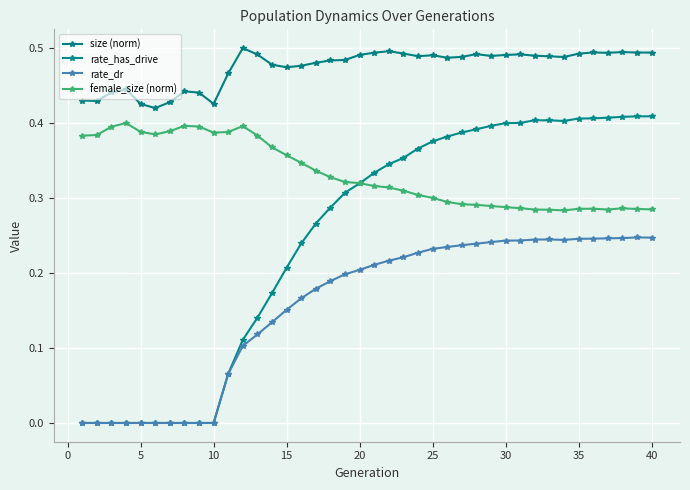

How many data points does each series have?

40